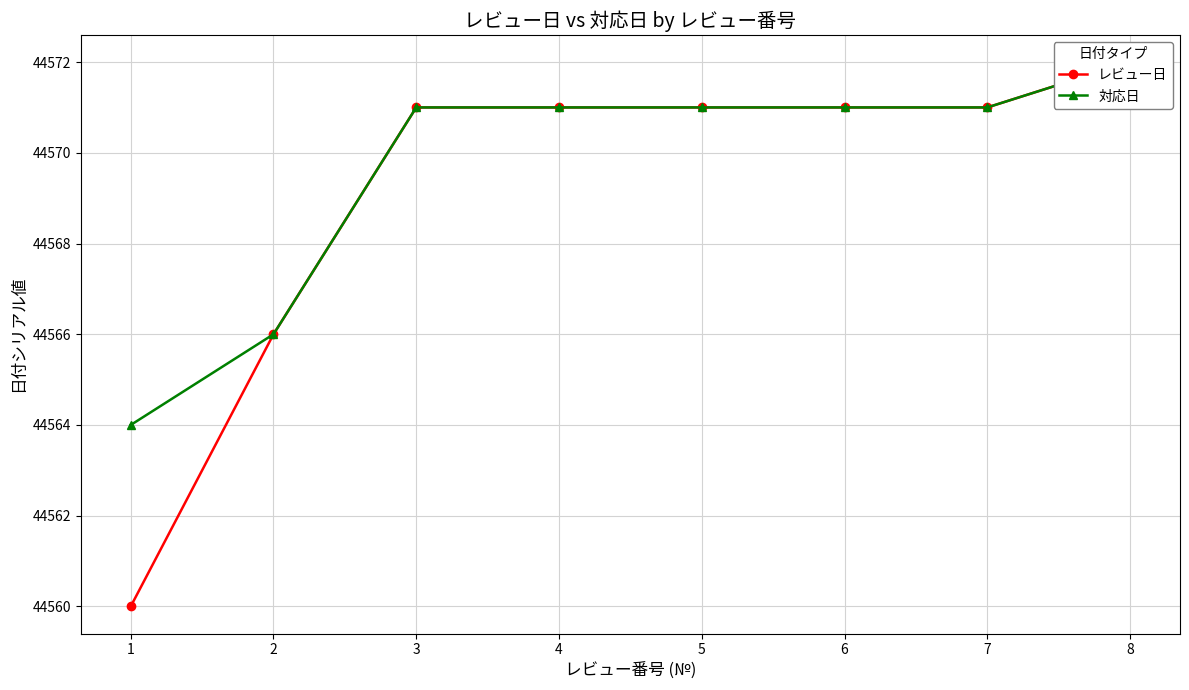

What is the highest value of the レビュー日 series?

44572